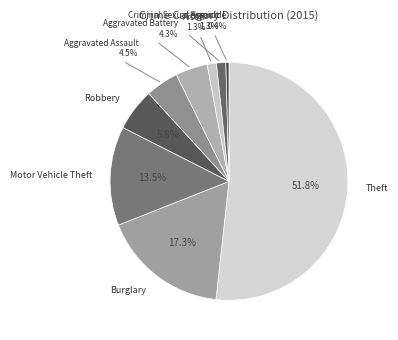

What is the total percentage of Robbery and Theft?

57.5%